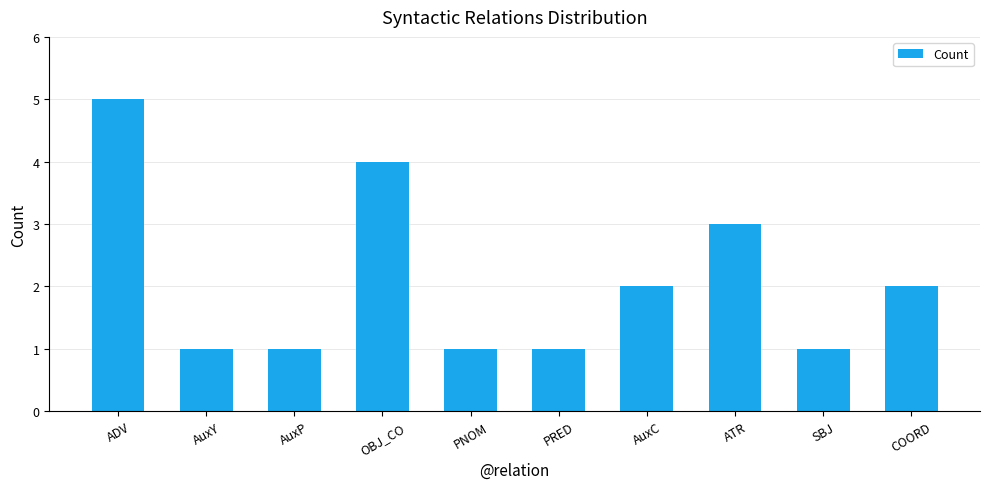

Which has a higher value, ADV or PRED?

ADV